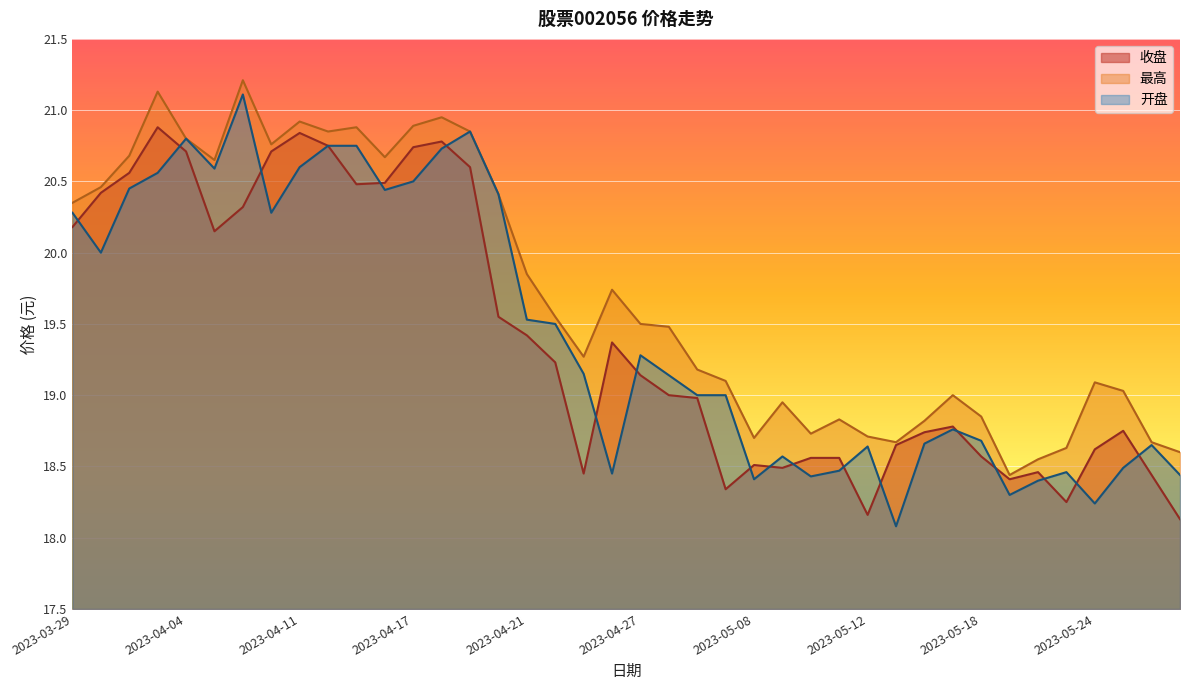

Where does the 开盘 series first go above 19?

2023-03-29